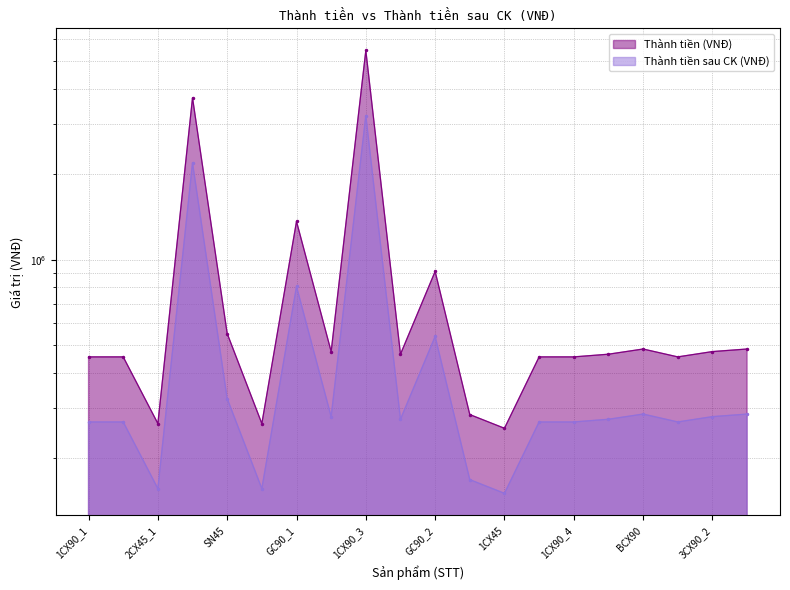

How many values in the Thành tiền (VNĐ) series exceed 465000?

9